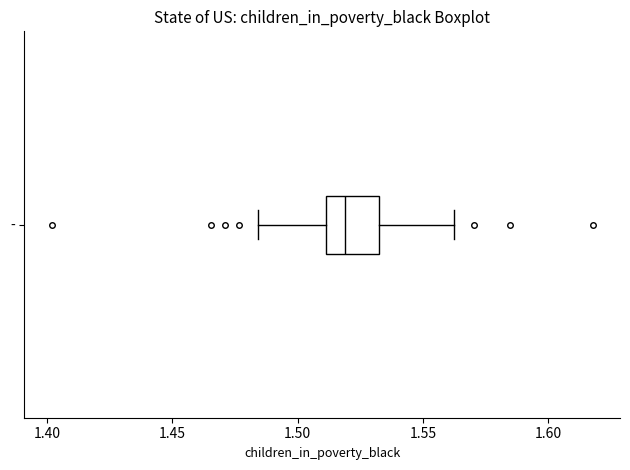

Transcribe this box plot: give where the median line is, the range the box spans, and where the two whiskers end, as read against the x-axis. The values are not printed on the chart, so give them approximately, as read against the axis.

median 1.520, box 1.510 to 1.535, whiskers 1.485 to 1.560